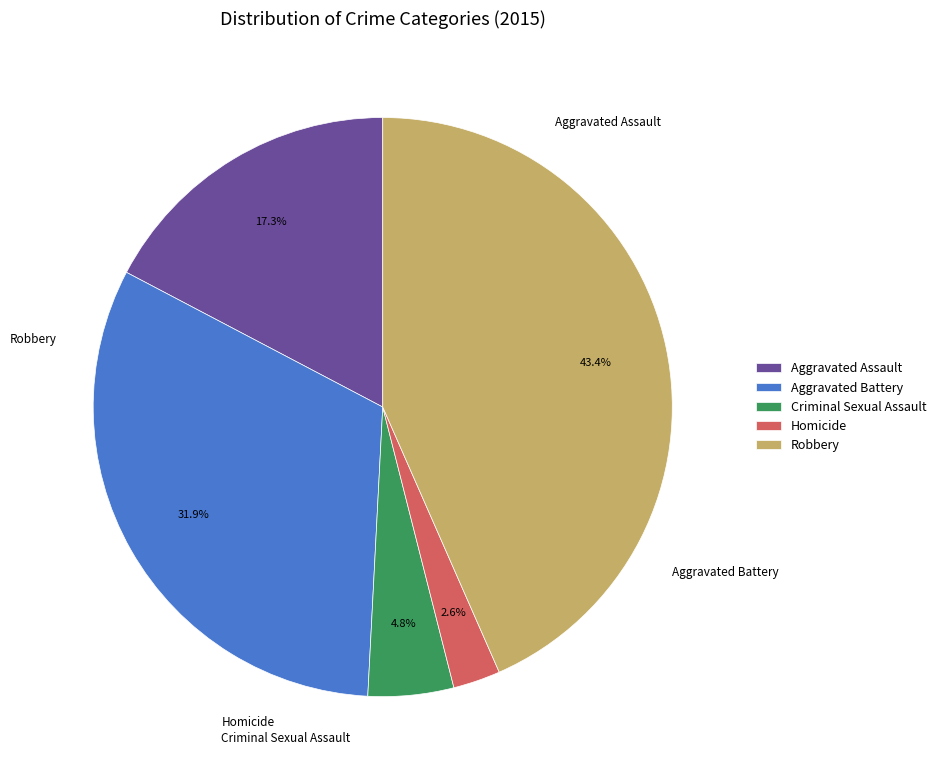

How many segments does this pie chart have?

5